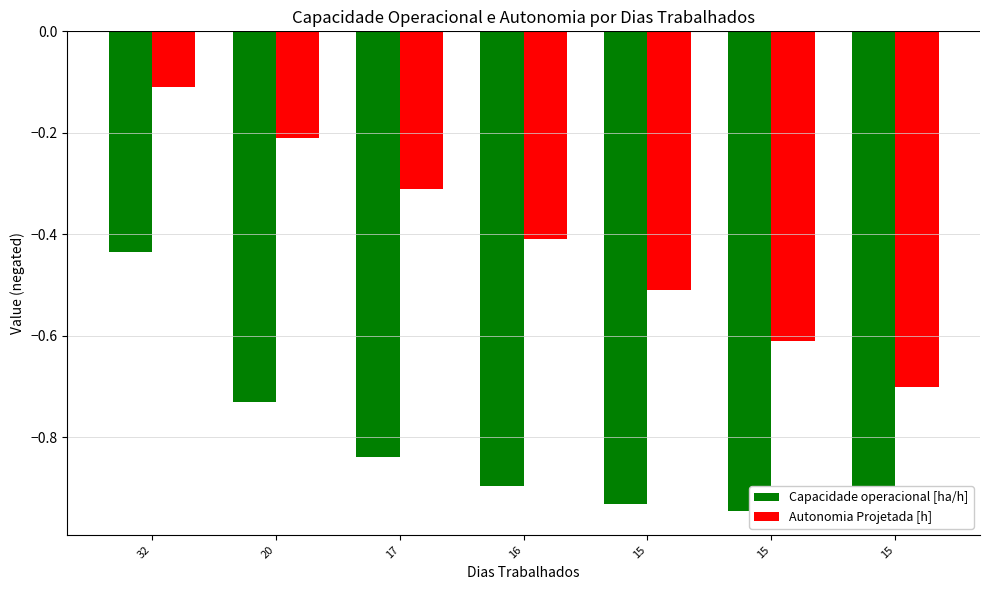

What is the minimum value shown in the chart?

-0.9